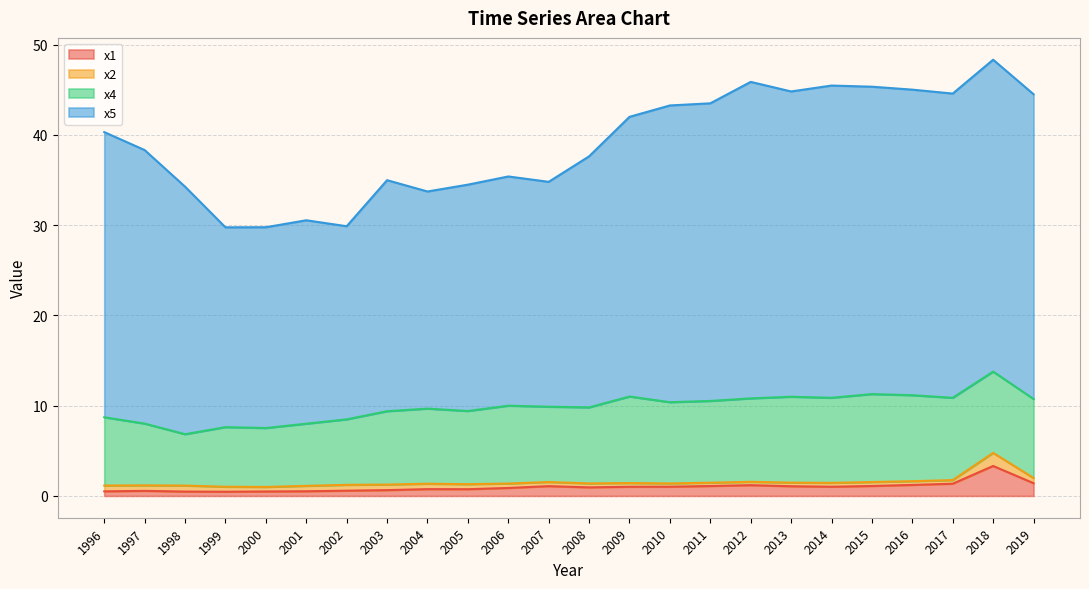

True or false: x1 has a value of 1.1 at 2013.

True